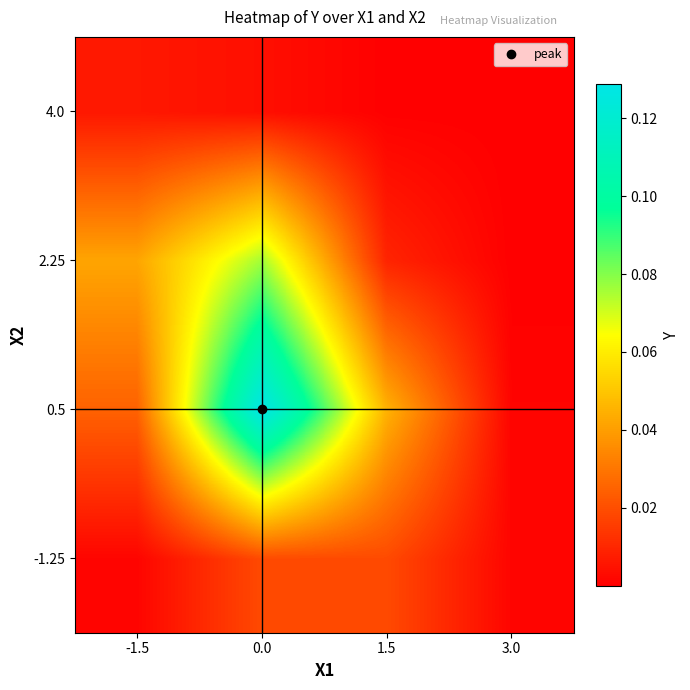

Reading left to right, what are all the values shown in this chart?

-1.25: -1.5=0.0	0.0=0.0	1.5=0.0	3.0=0.0
0.5: -1.5=0.0	0.0=0.1	1.5=0.0	3.0=0.0
2.25: -1.5=0.0	0.0=0.1	1.5=0.0	3.0=0.0
4.0: -1.5=0.0	0.0=0.0	1.5=0.0	3.0=0.0